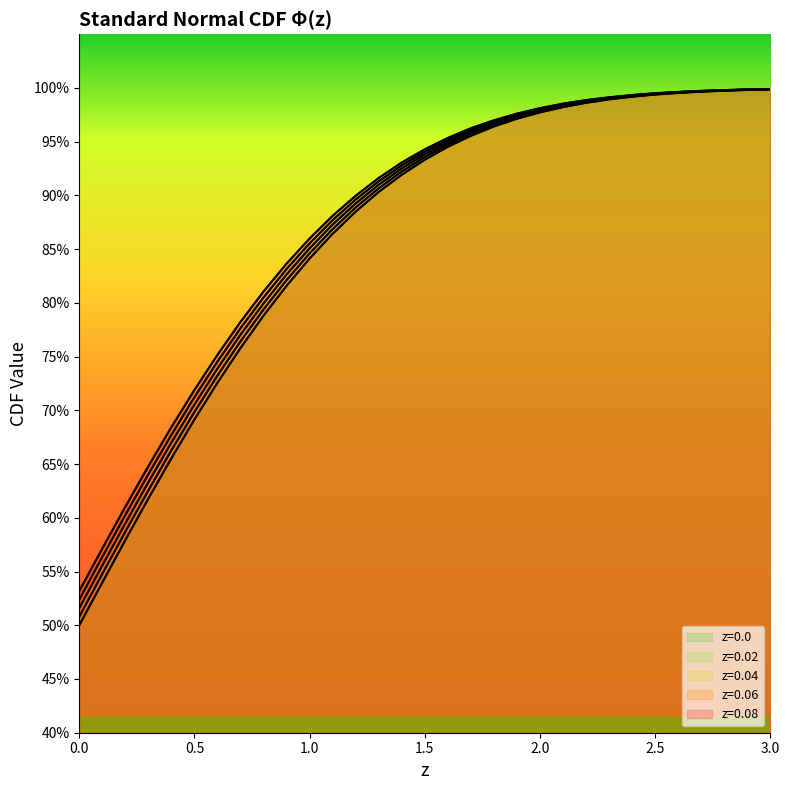

List the series in order of their overall mean, lowest first.

z=0.0, z=0.02, z=0.04, z=0.06, z=0.08